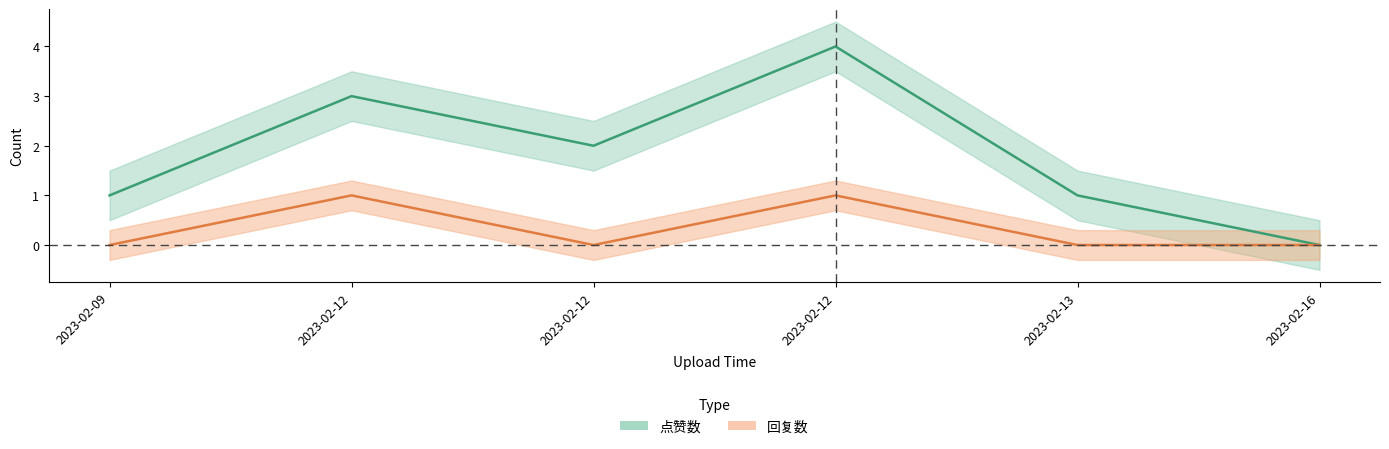

Reading left to right, extract all data points from this chart.

点赞数: 1	3	2	4	1	0
回复数: 0	1	0	1	0	0